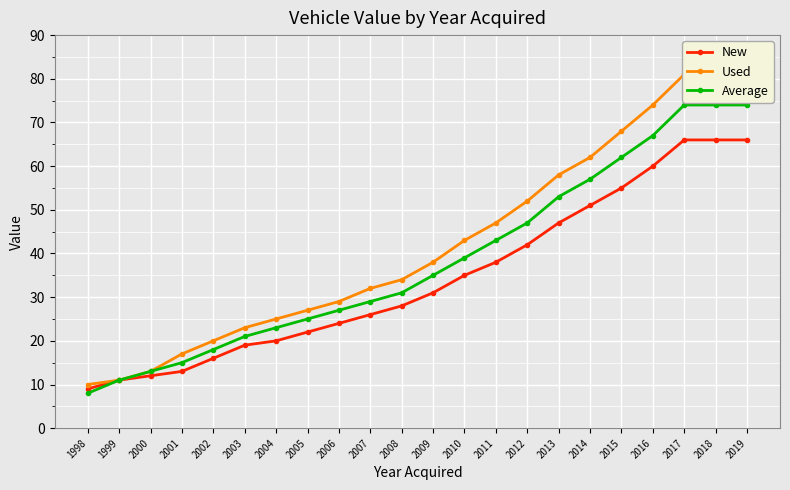

Rank the series at 2018 from lowest to highest value.

New, Average, Used